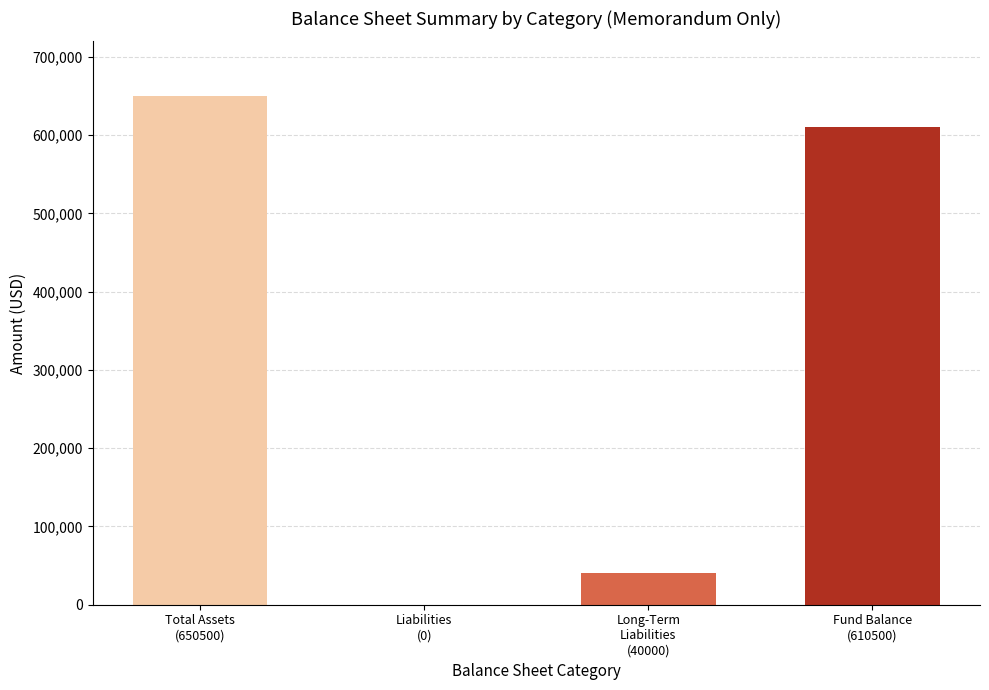

What is the sum of all values?

1301000